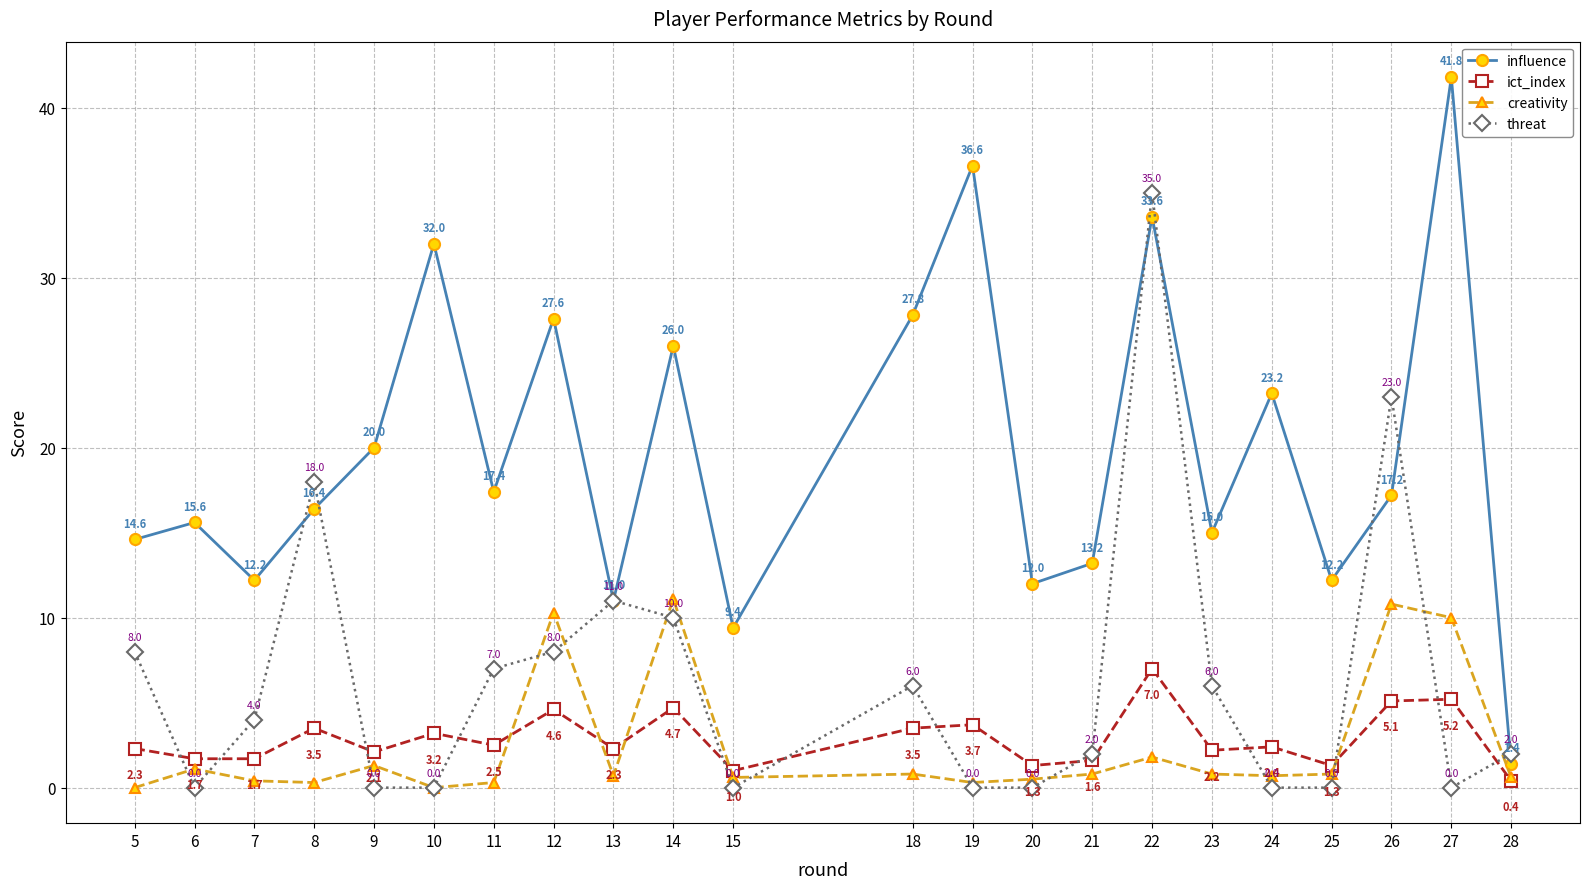

At which label does influence reach its peak?

27